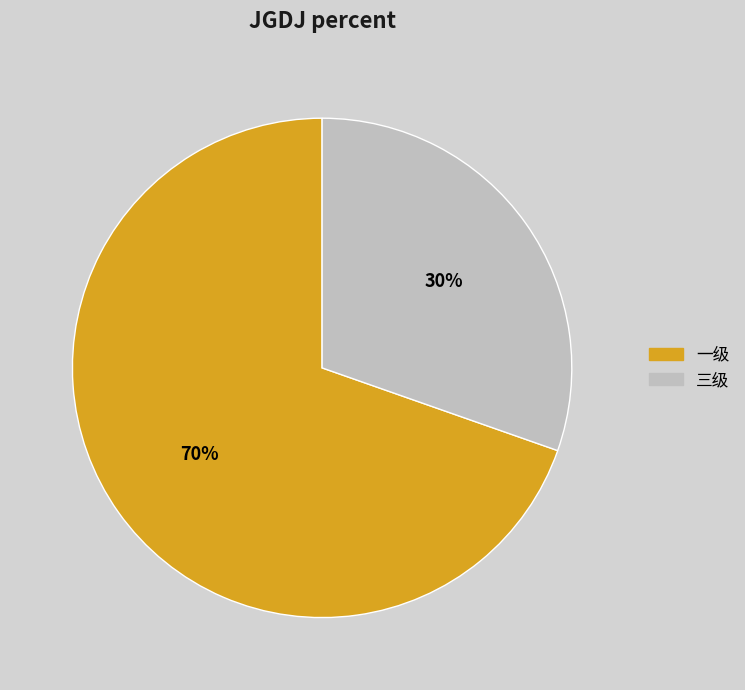

Rank the categories by value from highest to lowest.

一级, 三级